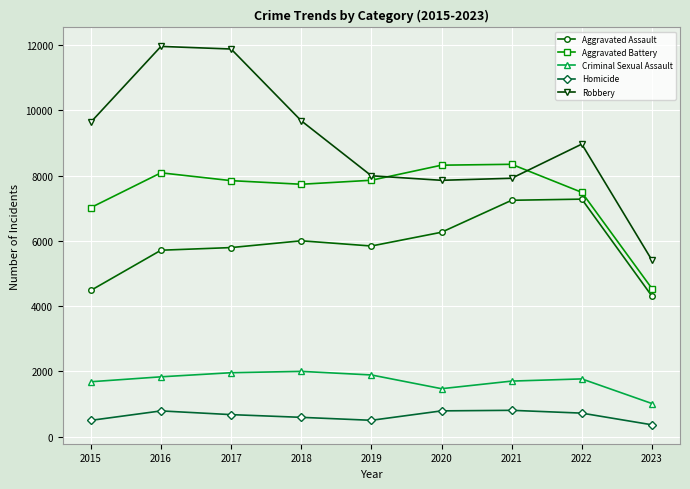

Which series has the widest spread of values?

Robbery